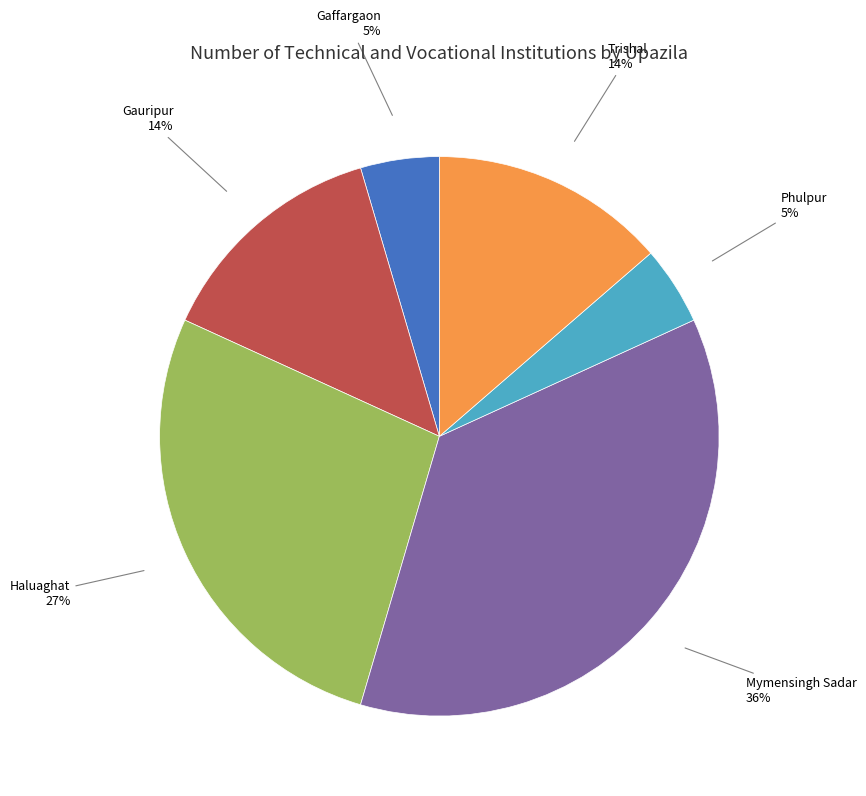

To the nearest percent, what is the average slice percentage?

17%